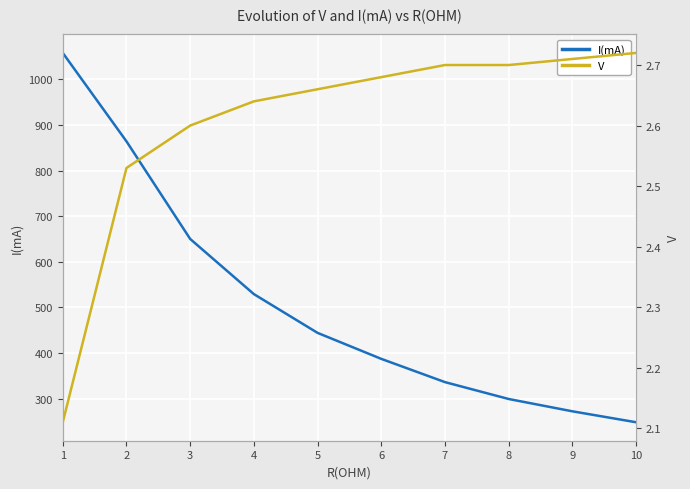

What is the spread (max minus min) of values at 7?

333.3